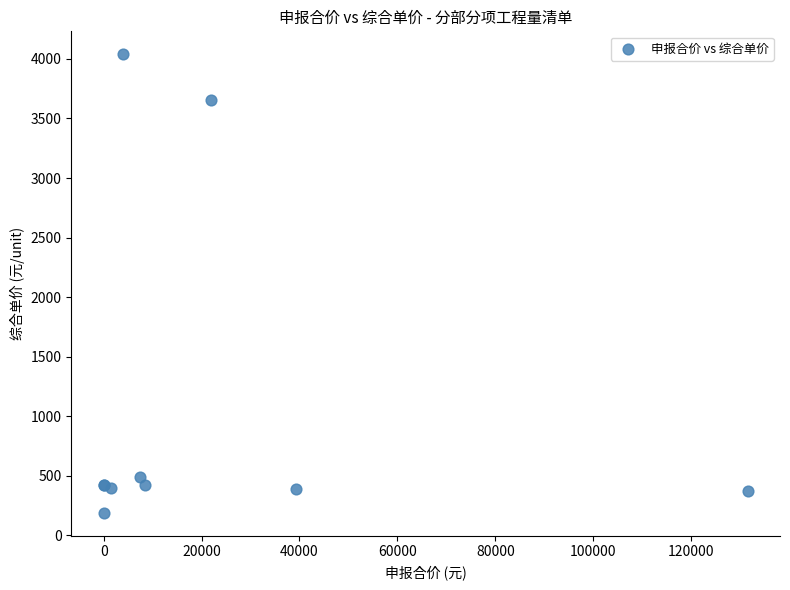

What Y value in the scatter plot is closest to 2113?

3657.0